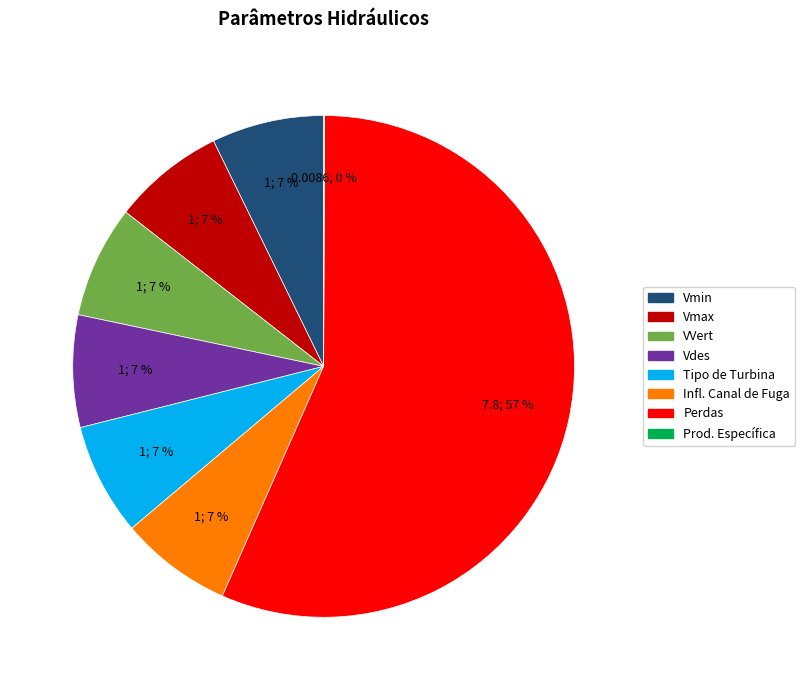

Which slice is the largest?

Perdas